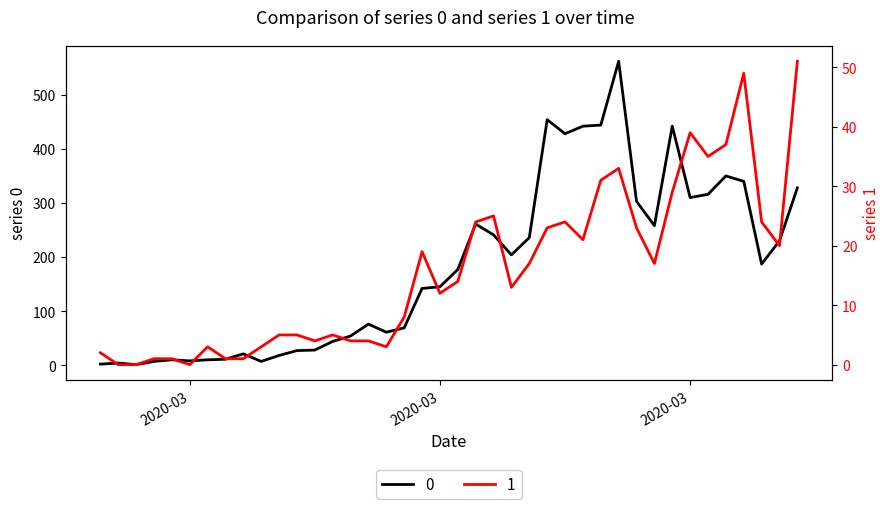

How many distinct data groups are displayed?

2